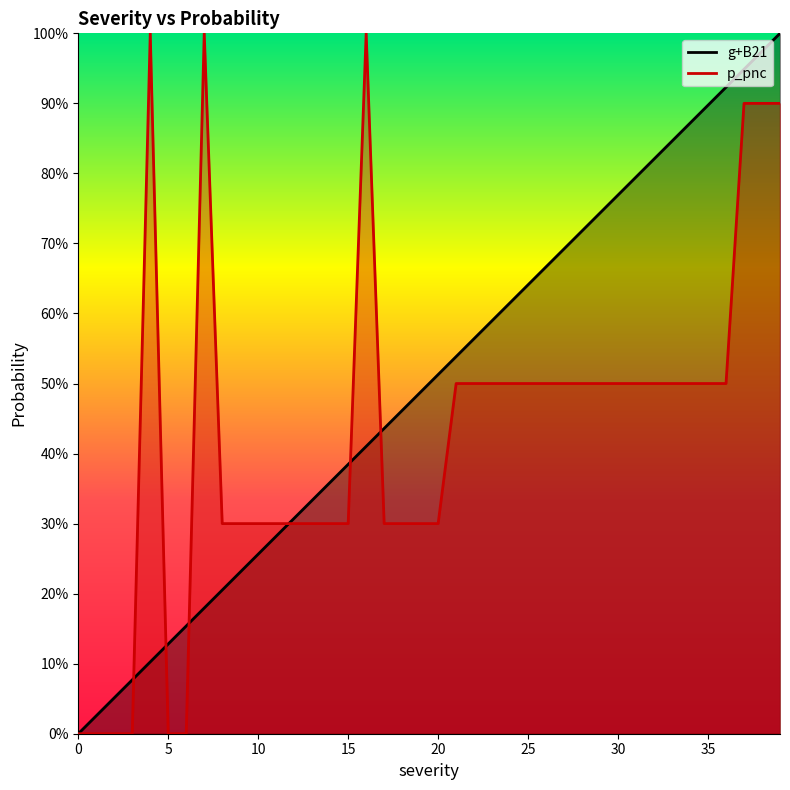

At how many categories does at least one series exceed 0?

39